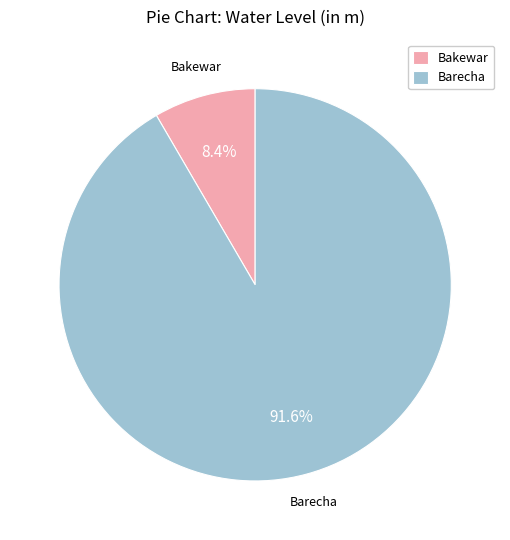

Rank the categories by value from lowest to highest.

Bakewar, Barecha